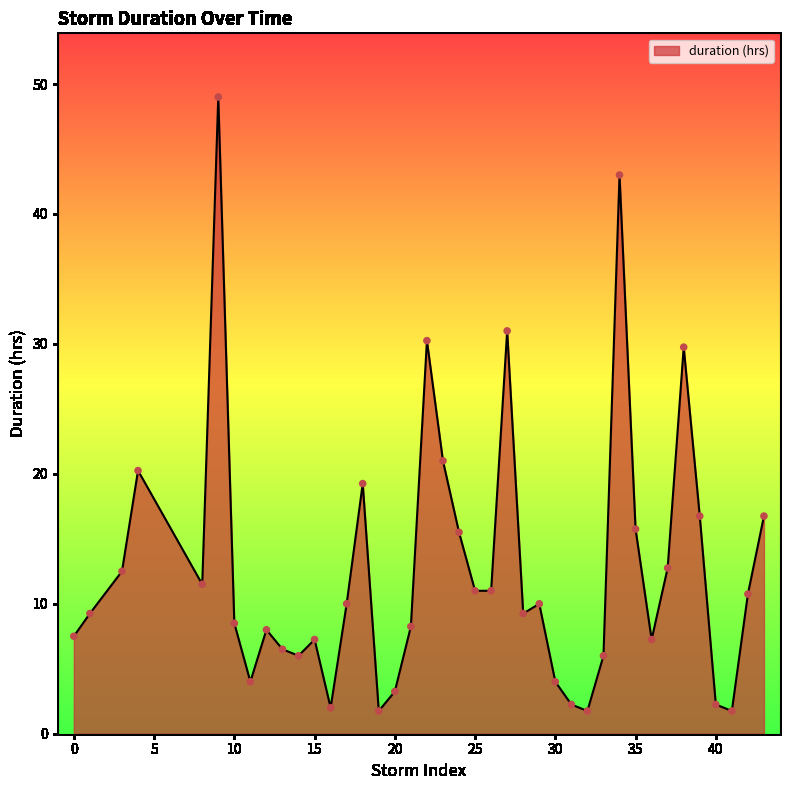

What is the smallest value displayed?

1.8